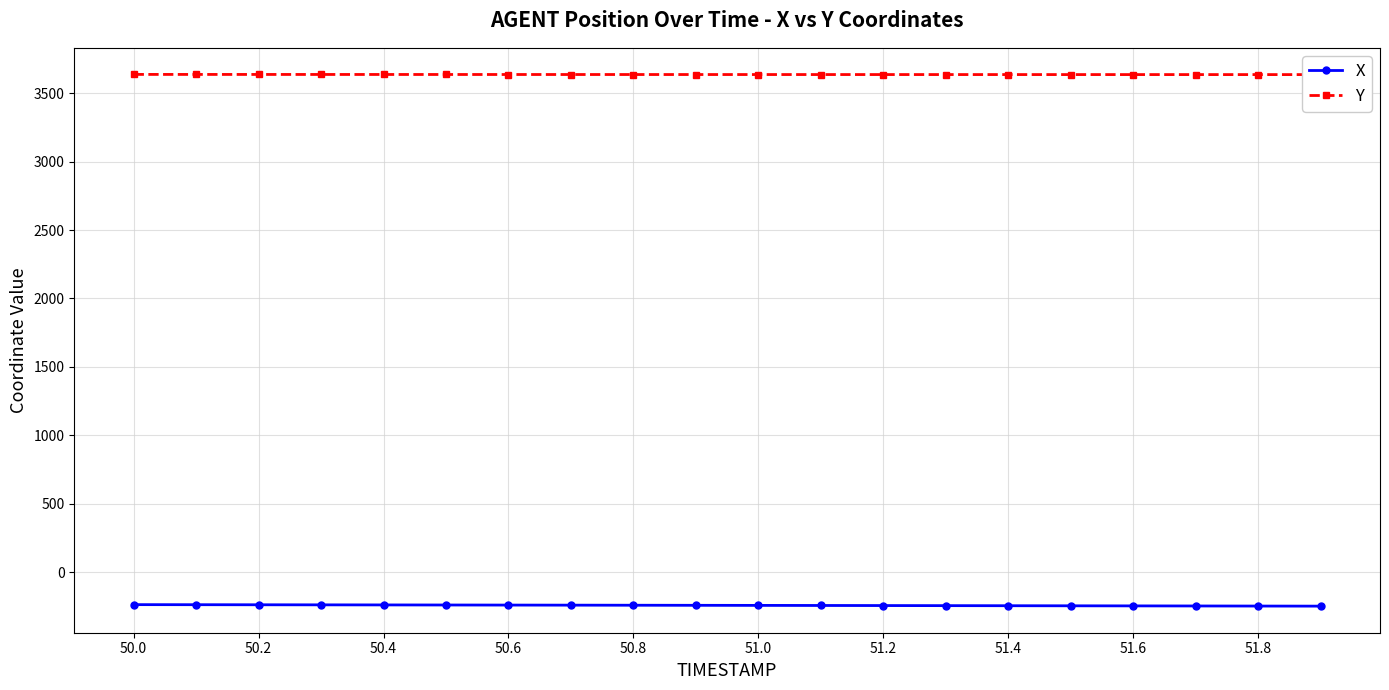

What is the sum of the X values at 51.6 and 51.8?

-496.7